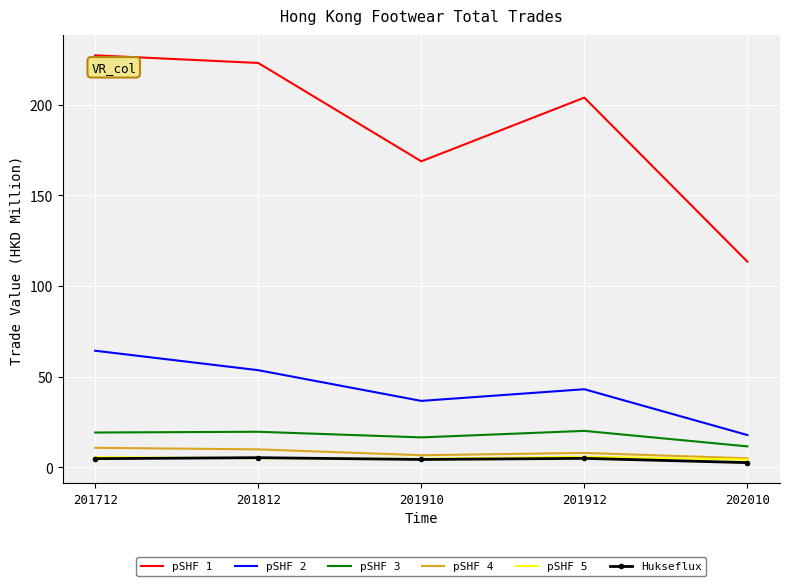

What is the highest value of the pSHF 5 series?

5.8